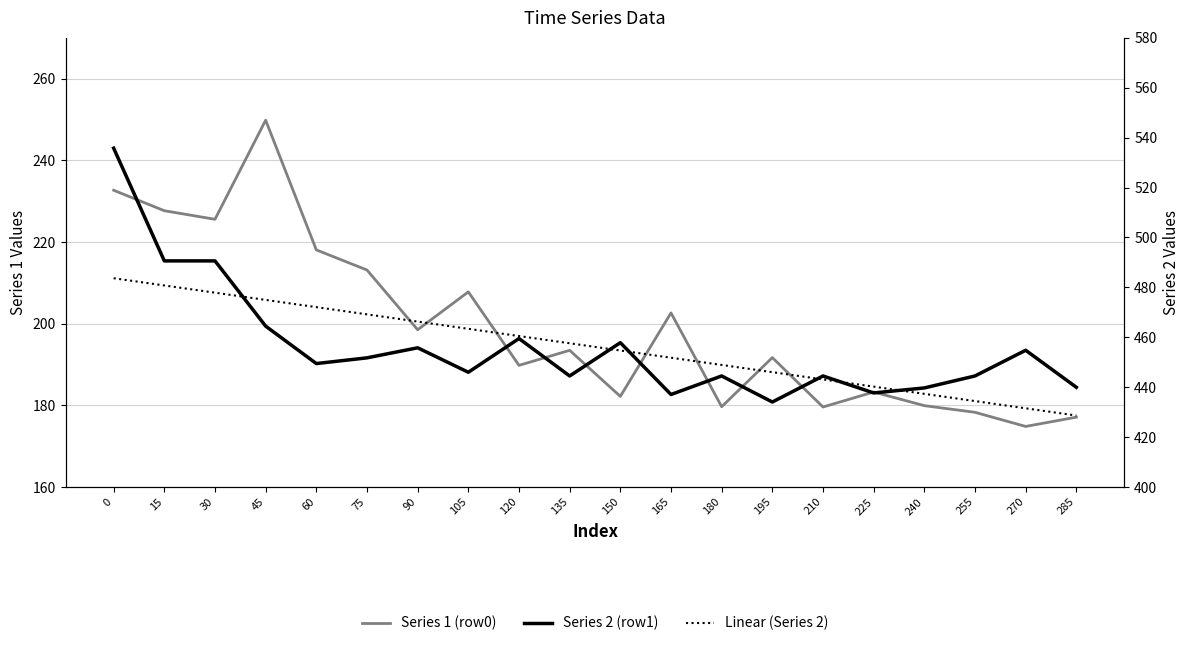

Between 45 and 105, which is larger?

45